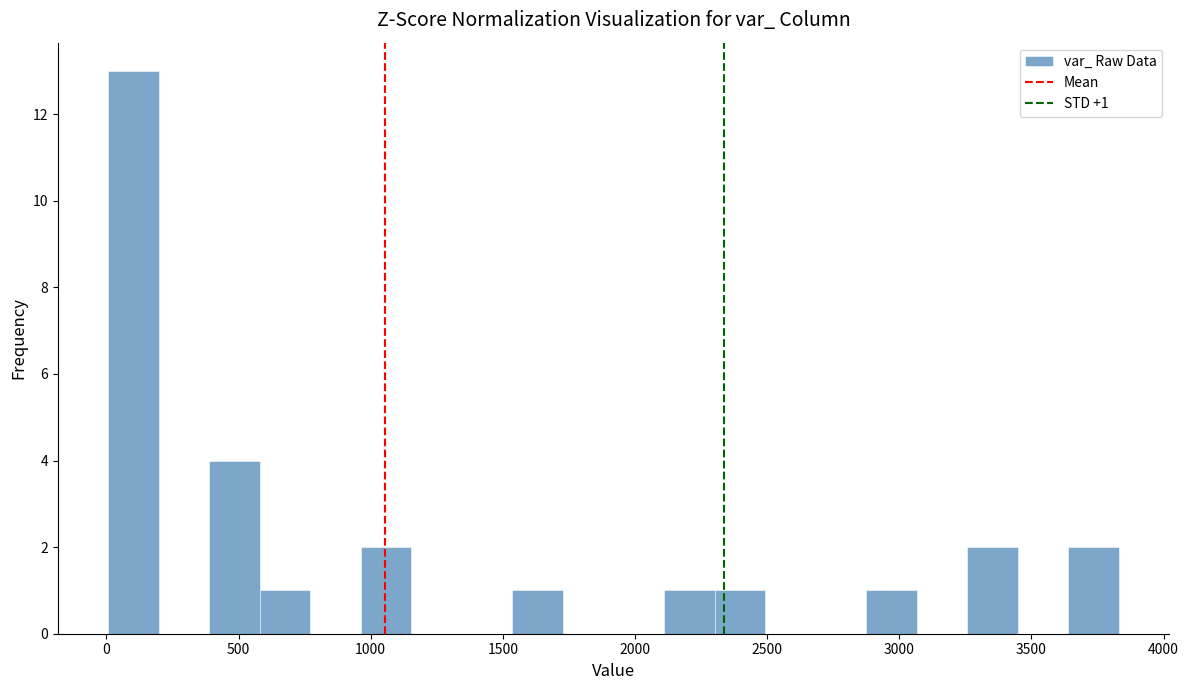

Around what value on the x-axis is the tallest bar? Give the approximate position of its centre, as read against the axis.

100